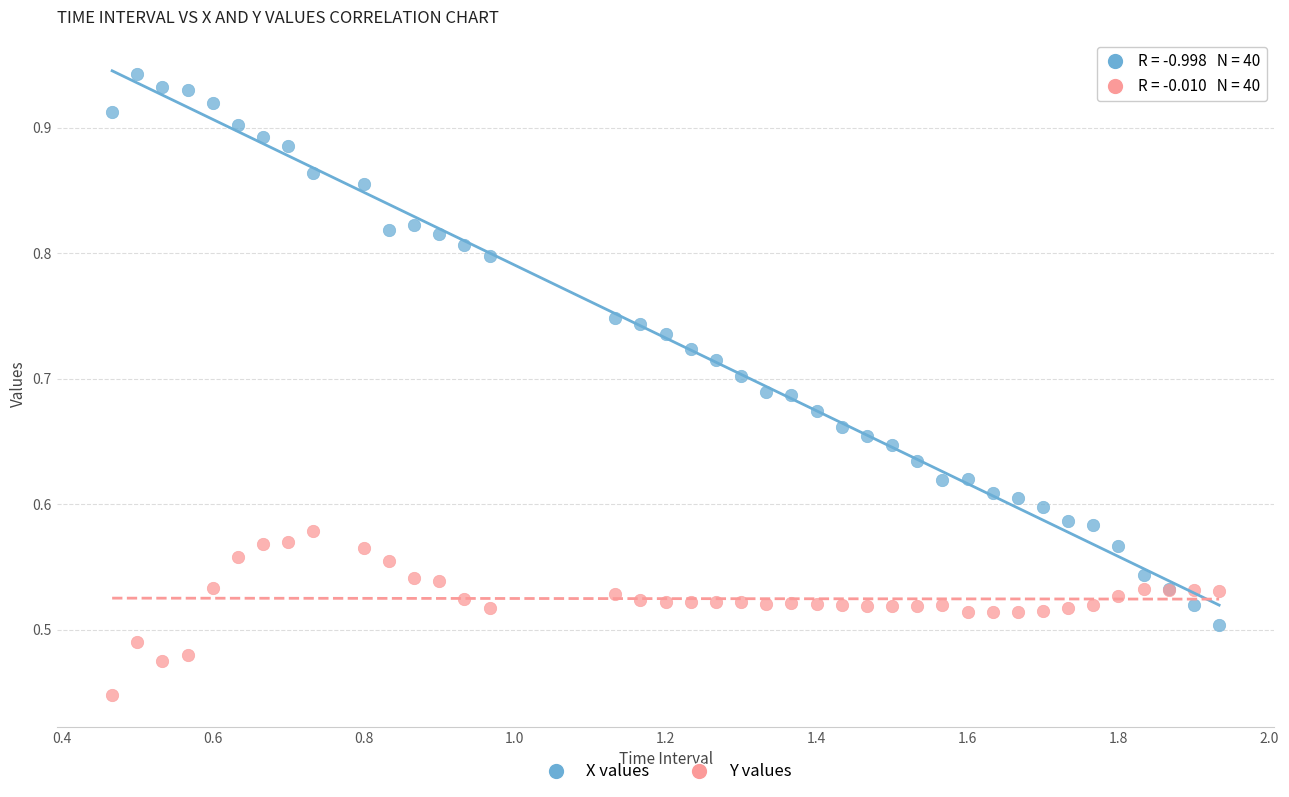

Which series contains the highest Y value?

X values